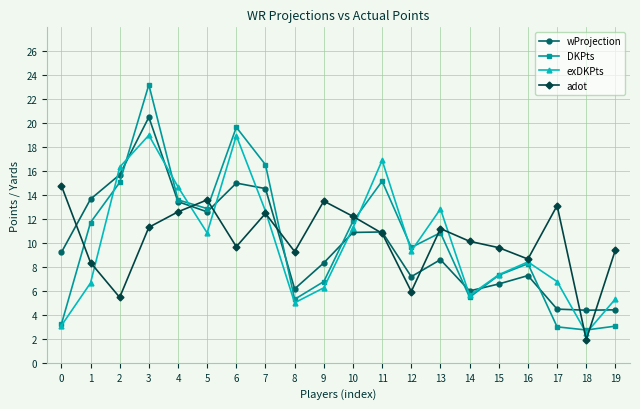

What is the value of the wProjection point at the 9th from the left?

6.2